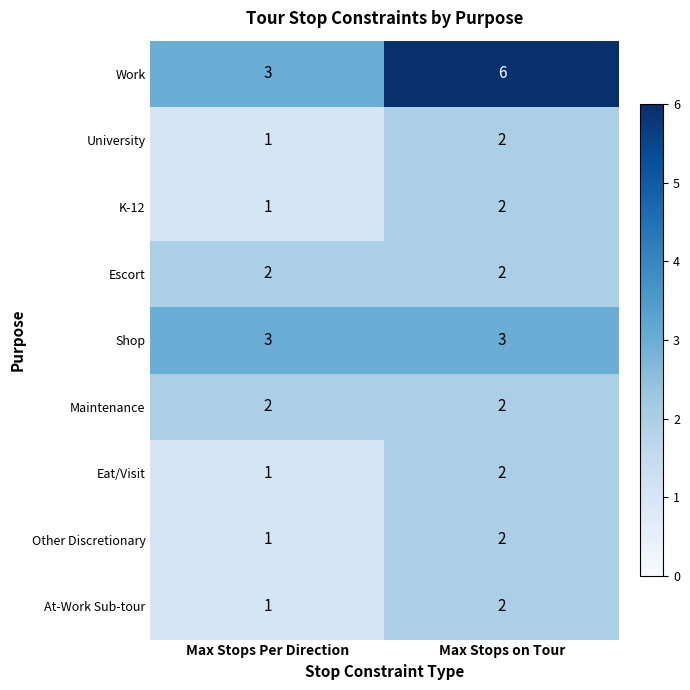

What is the sum of the University values at Max Stops on Tour and Max Stops Per Direction?

3